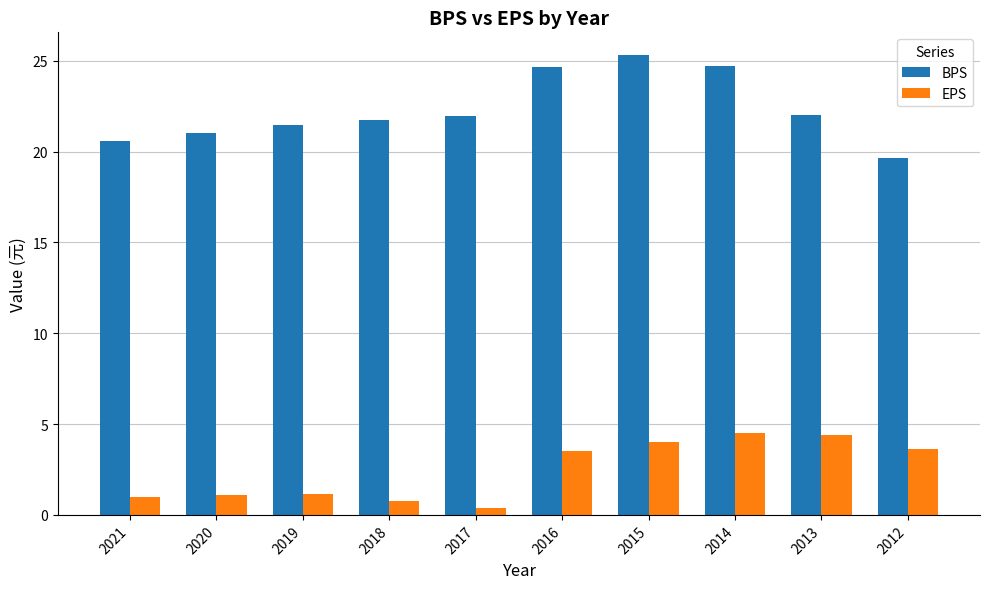

At how many categories does at least one series exceed 10?

10